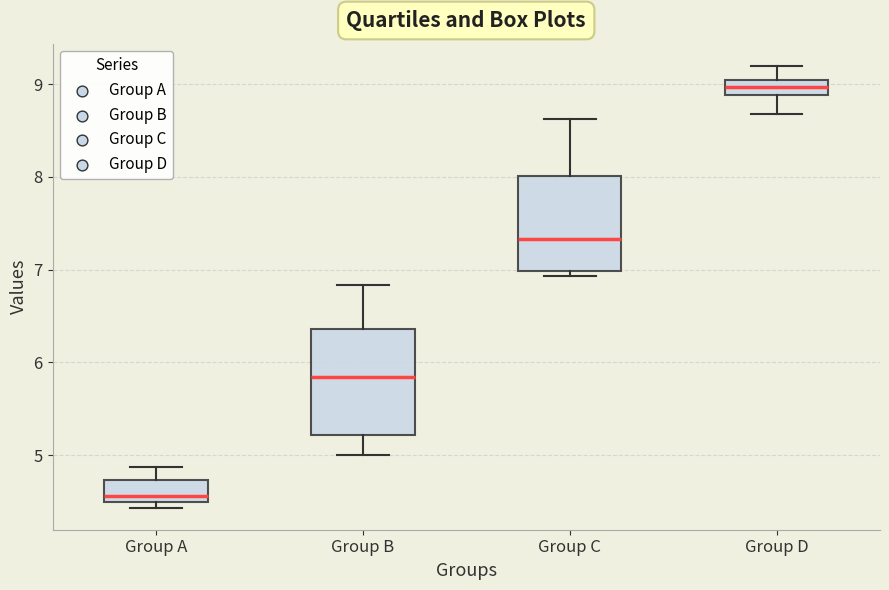

Which box's median line is the lowest?

Group A